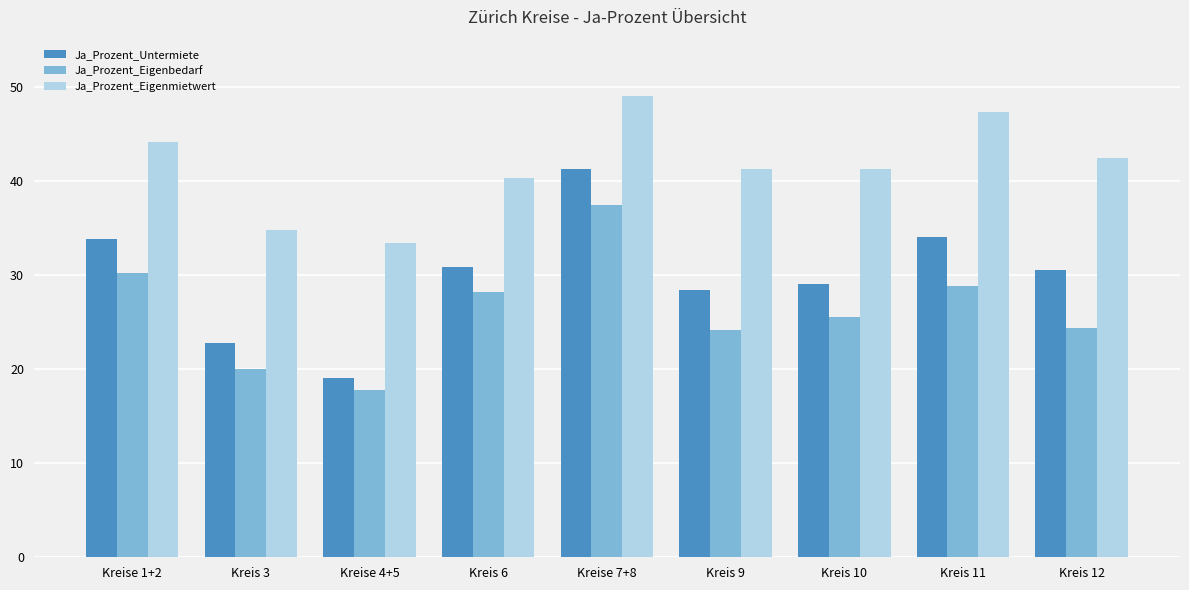

What is the sum of all Ja_Prozent_Untermiete values?

269.7